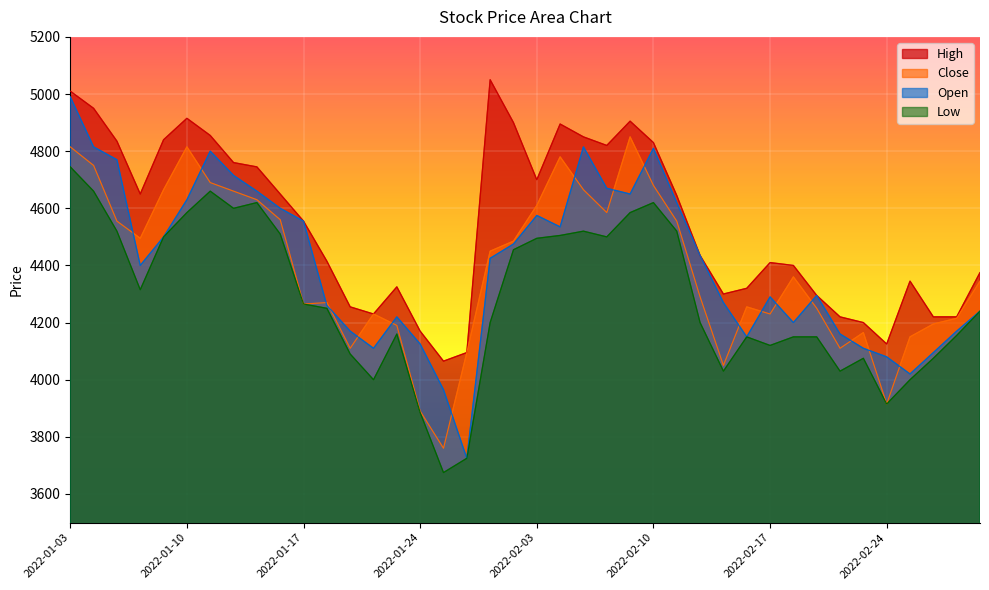

The value of Low at 2022-02-17 is 4120. True or false?

True